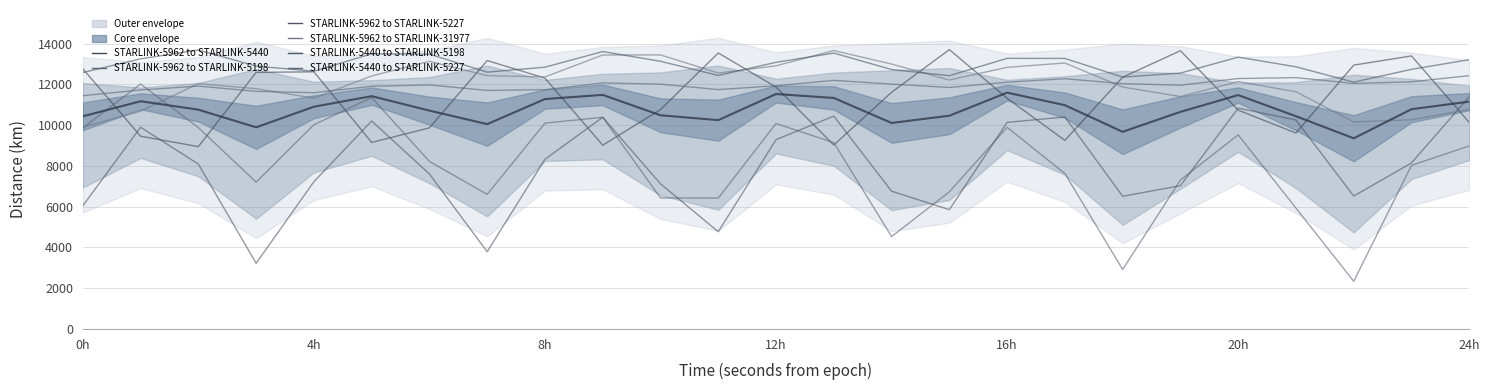

What is the spread (max minus min) of values at 3600?

3797.1